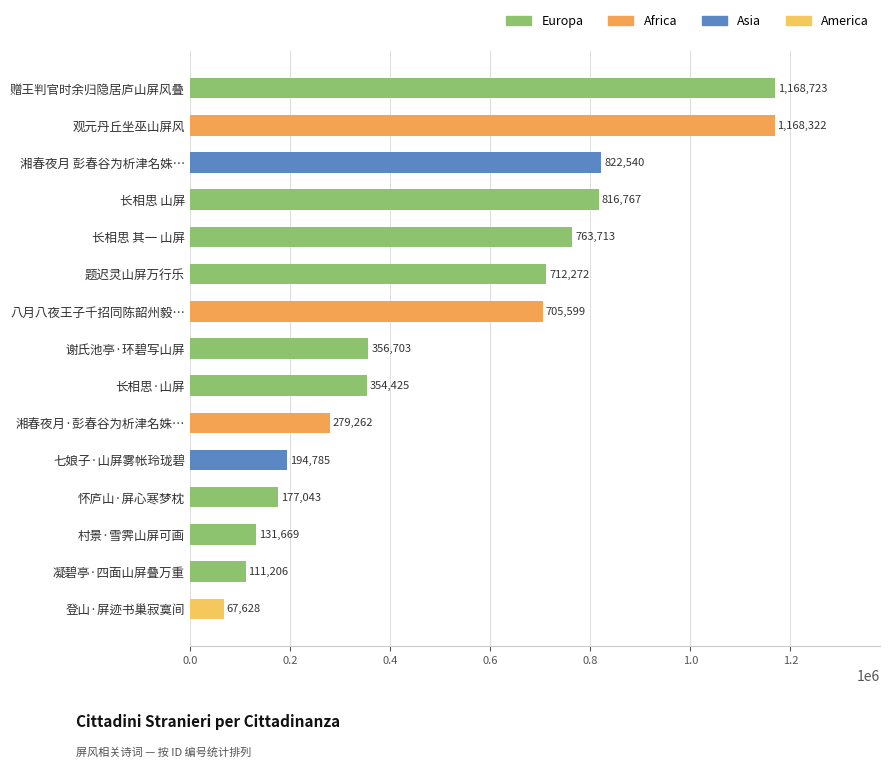

Count the number of categories in the chart.

15